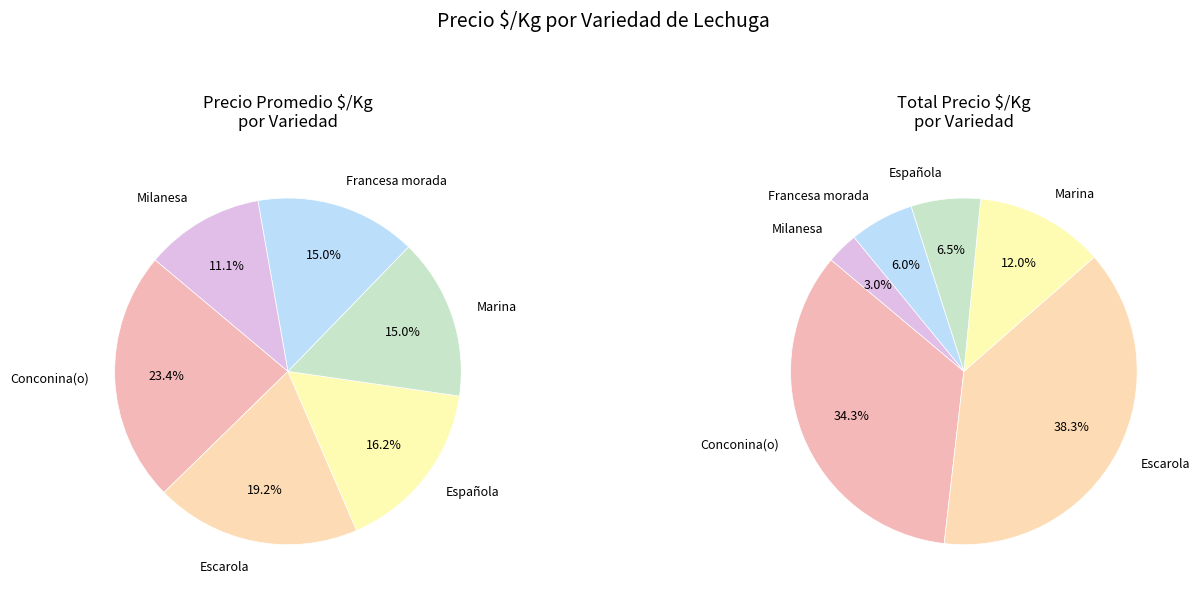

Between Conconina(o) and Marina, which is larger?

Conconina(o)